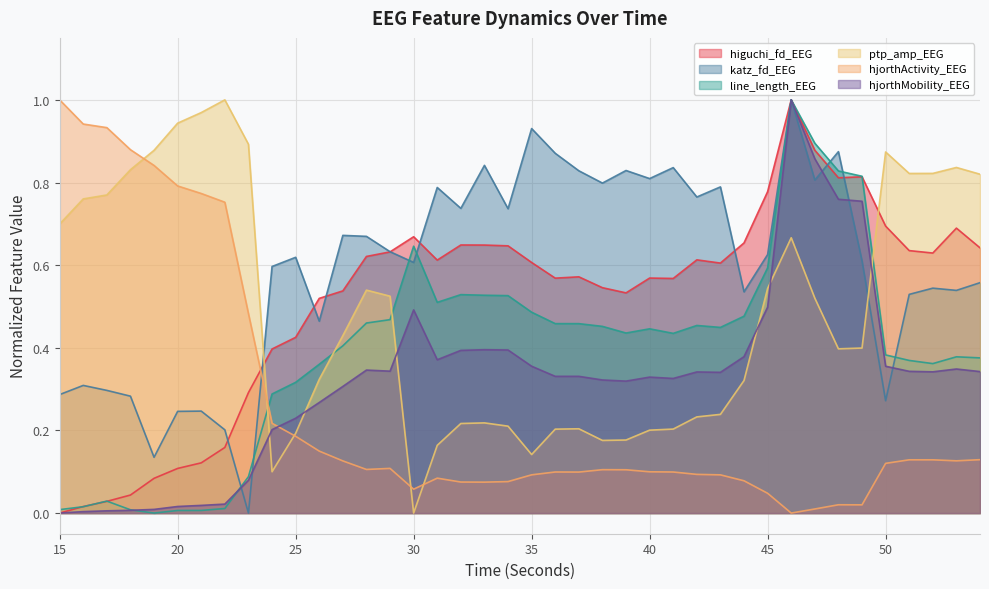

The hjorthActivity_EEG series shows 0.0 at 44. True or false?

False